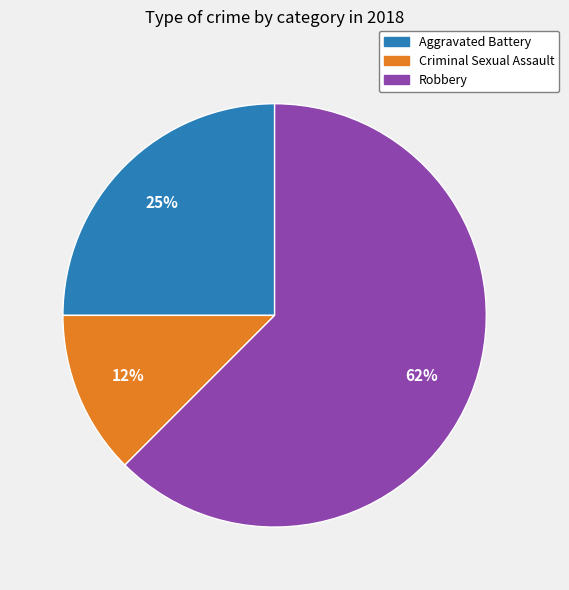

Which category has the biggest portion of the pie?

Robbery